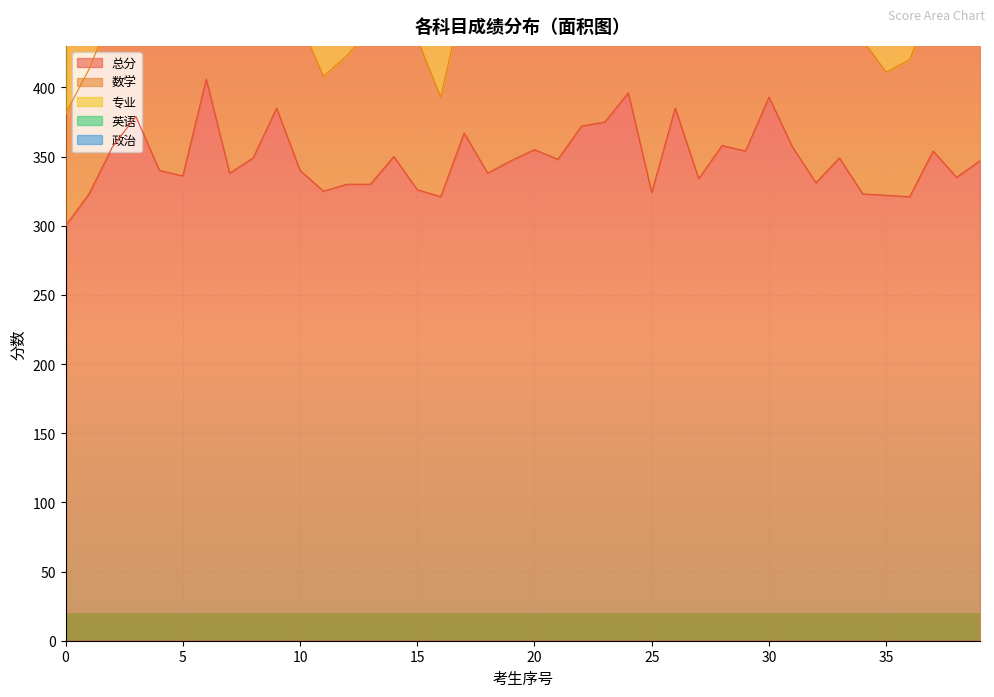

Is it true that 政治 equals 22 at 17?

False